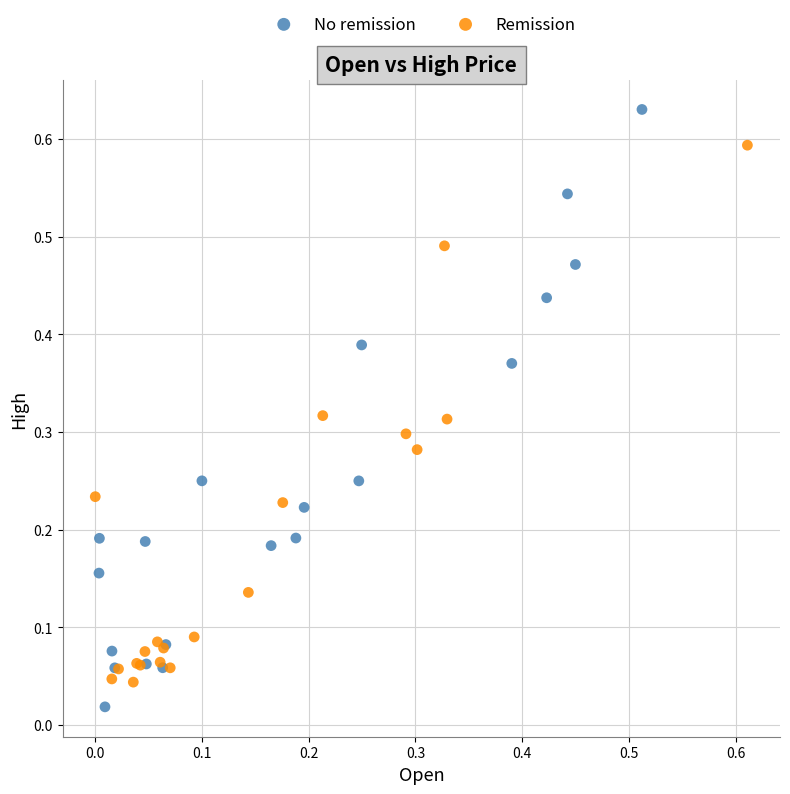

Which series contains the highest Y value?

No remission